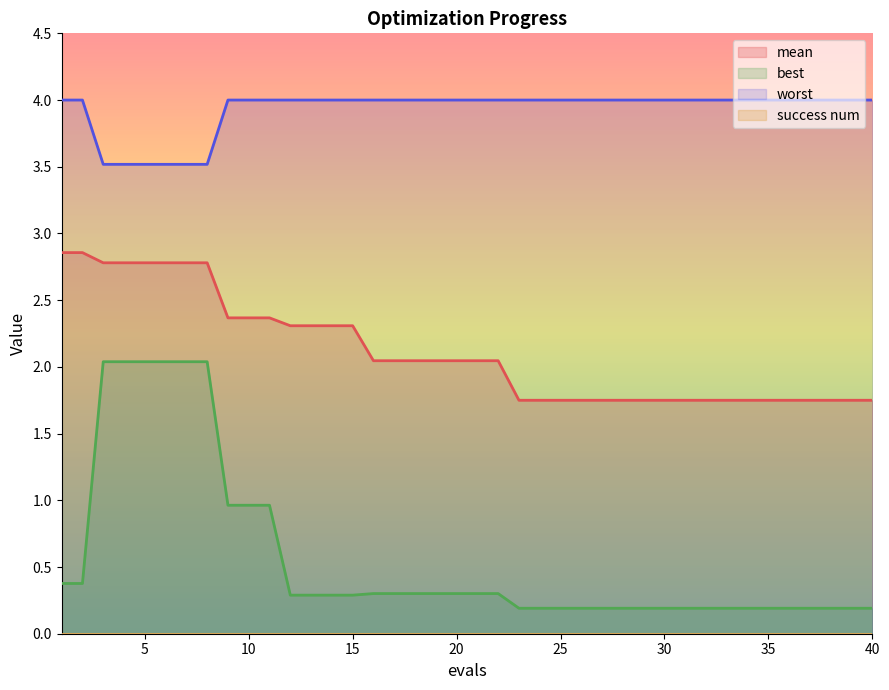

True or false: mean and best intersect in this chart.

False